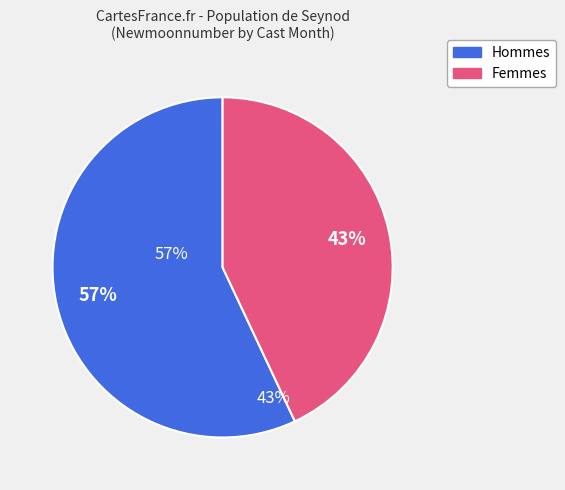

To the nearest percent, what is the difference between the largest and smallest slice percentages?

14%